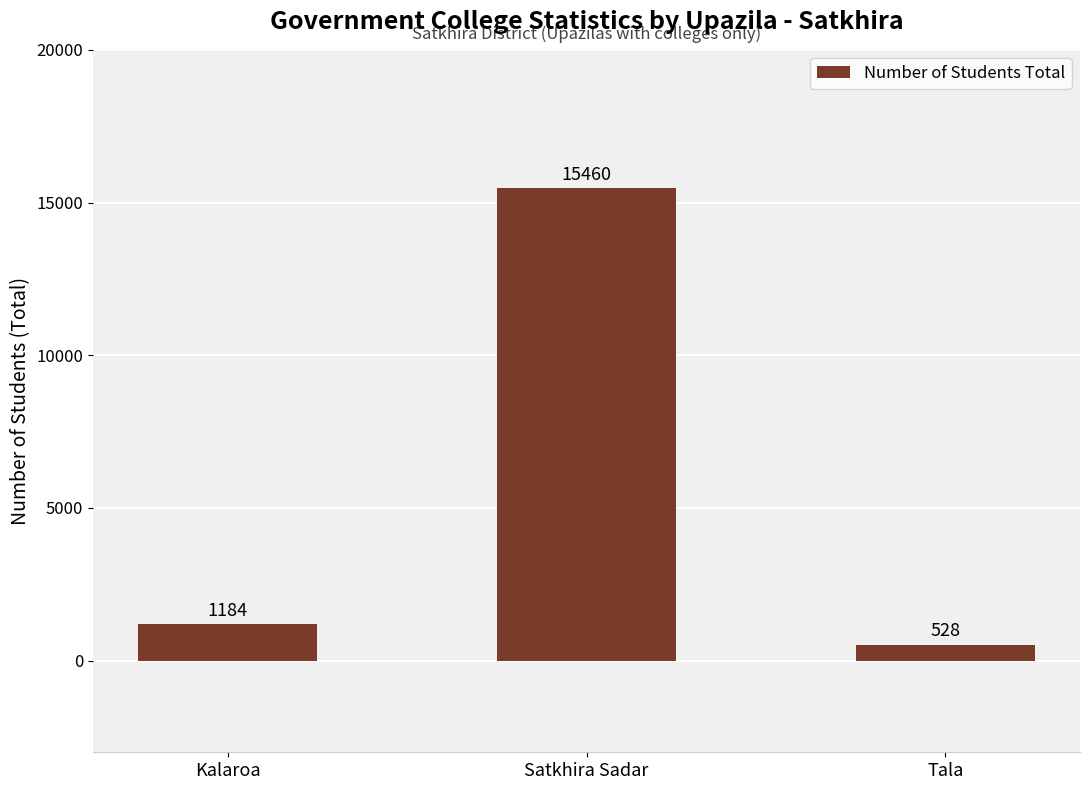

True or false: the data shows 1184 at Kalaroa.

True